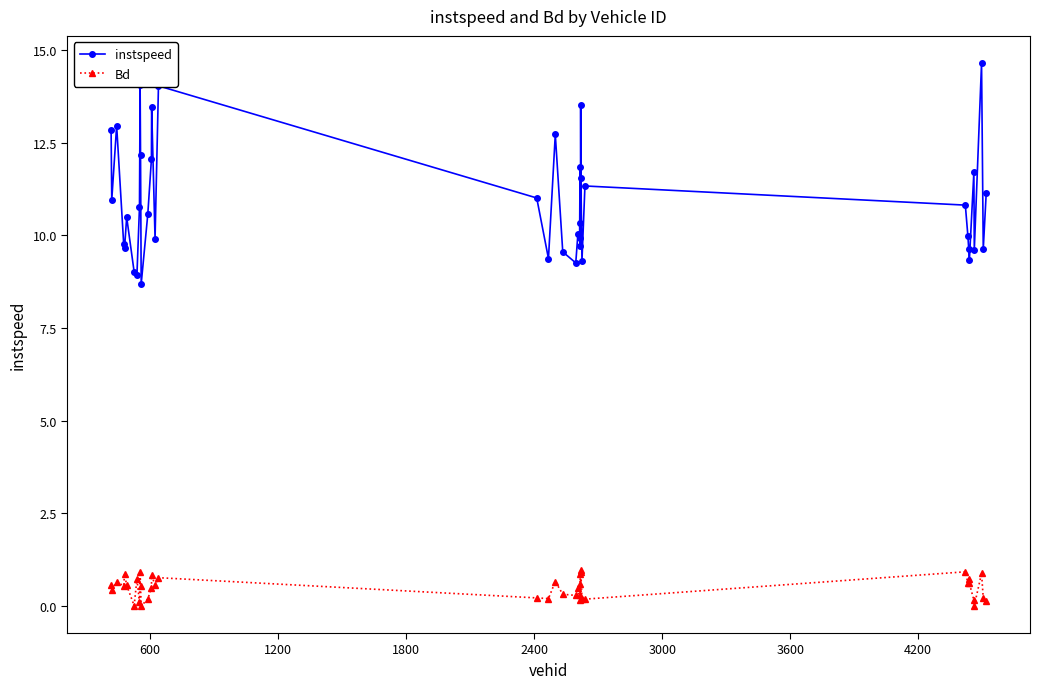

True or false: instspeed has more than 2 interior local peaks.

True